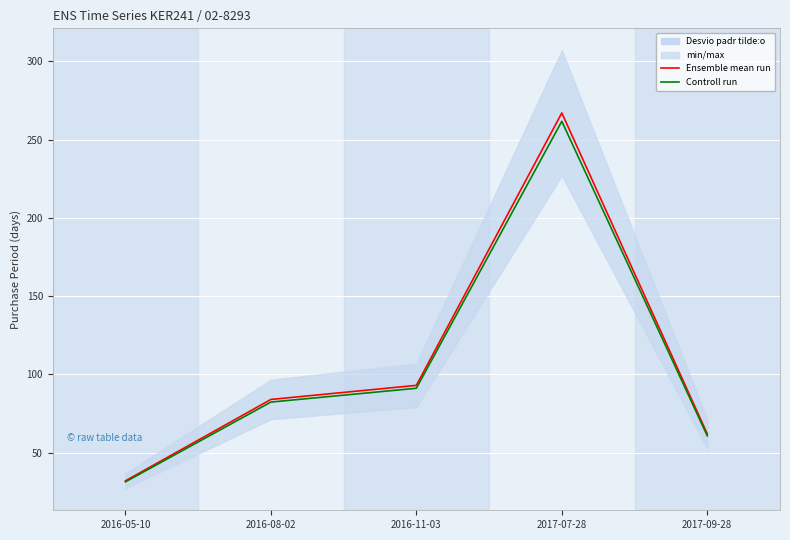

True or false: Controll run and Ensemble mean run cross at least once.

False